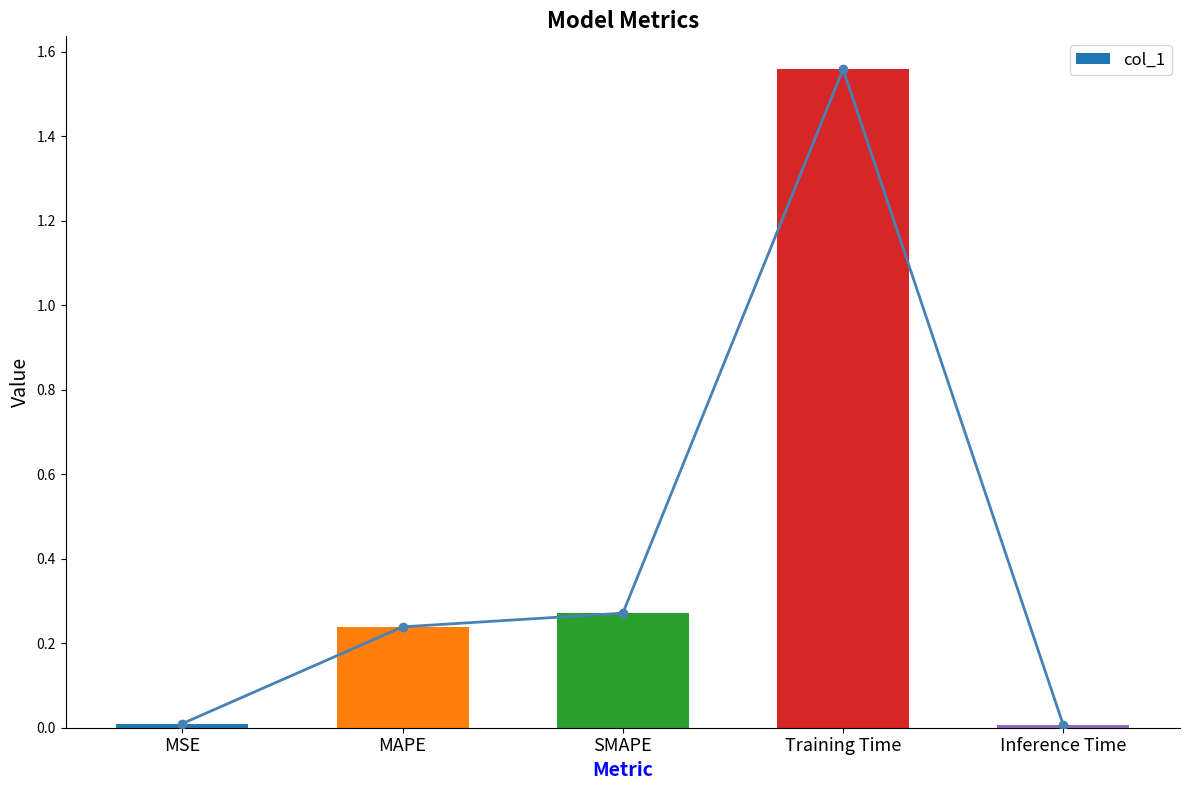

How many series are shown in this chart?

1